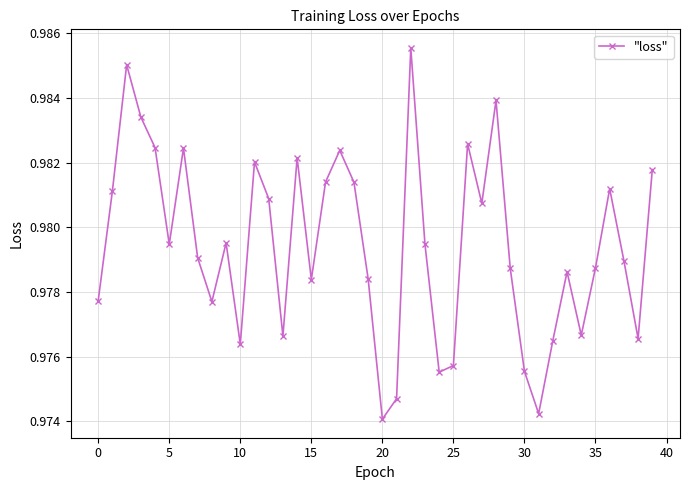

How many interior local peaks (higher than both neighbors) does the data have?

11